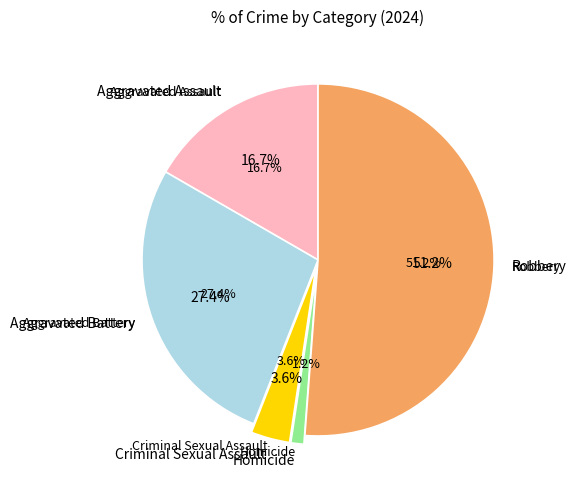

Does Homicide represent more than half of the total?

No